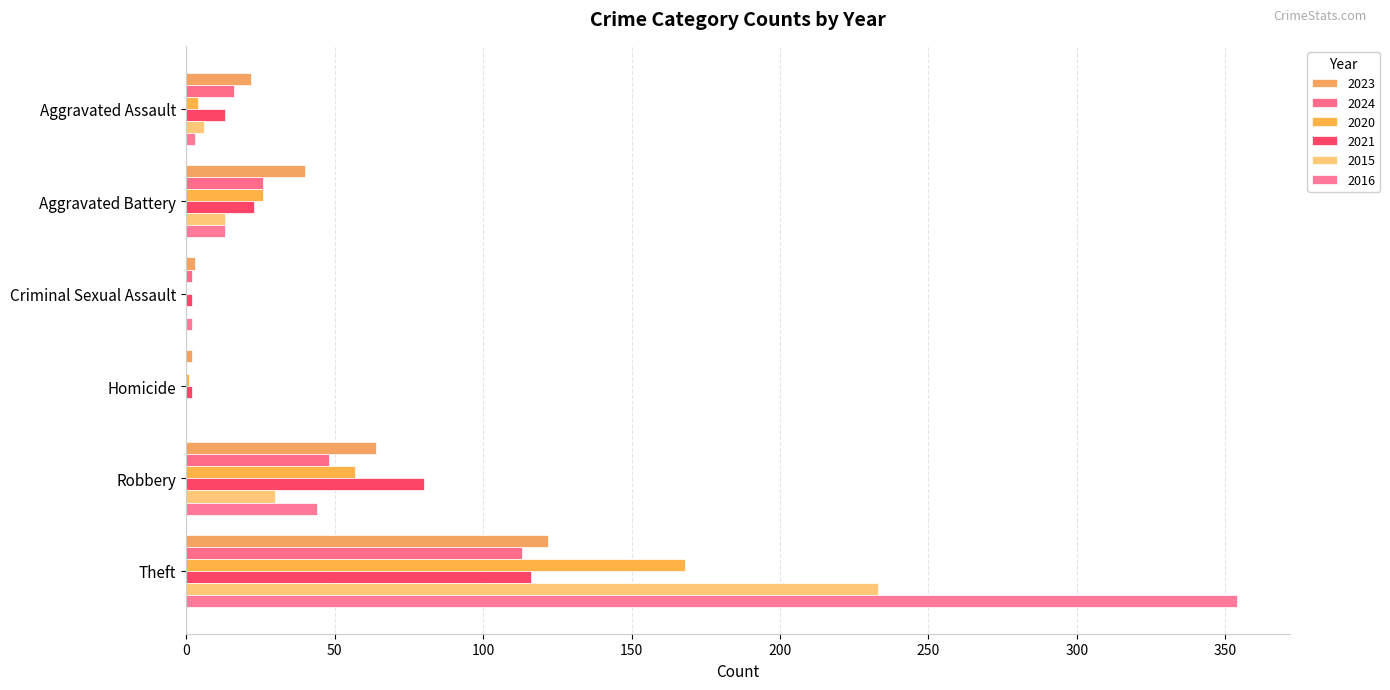

How many distinct data groups are displayed?

6